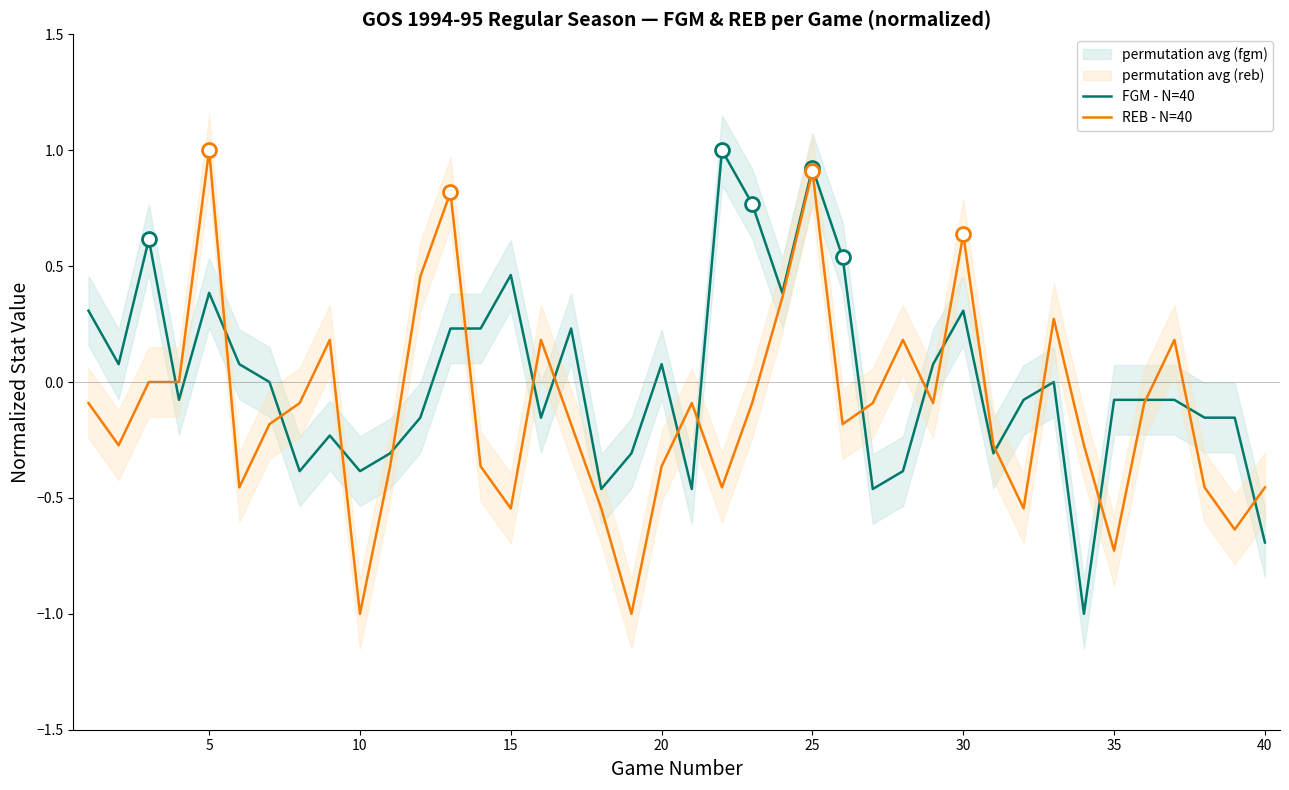

What is the lowest value of the REB - N=40 series?

-1.0